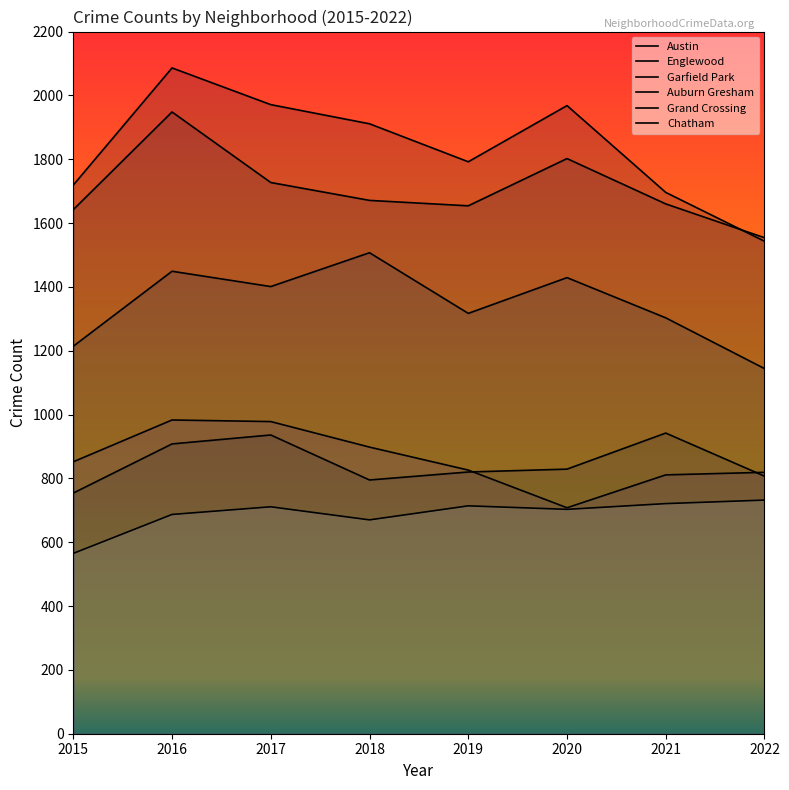

True or false: Grand Crossing has more than 0 interior local peaks.

True